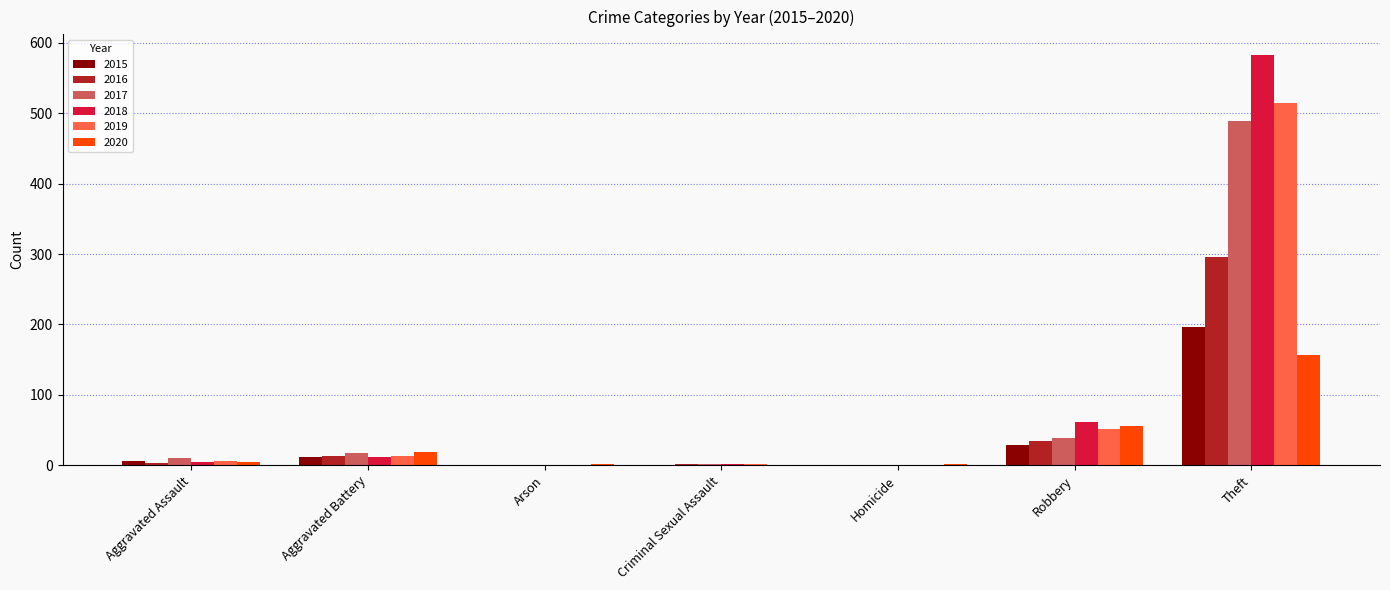

What is the sum of the 2015 values at Theft and Homicide?

197